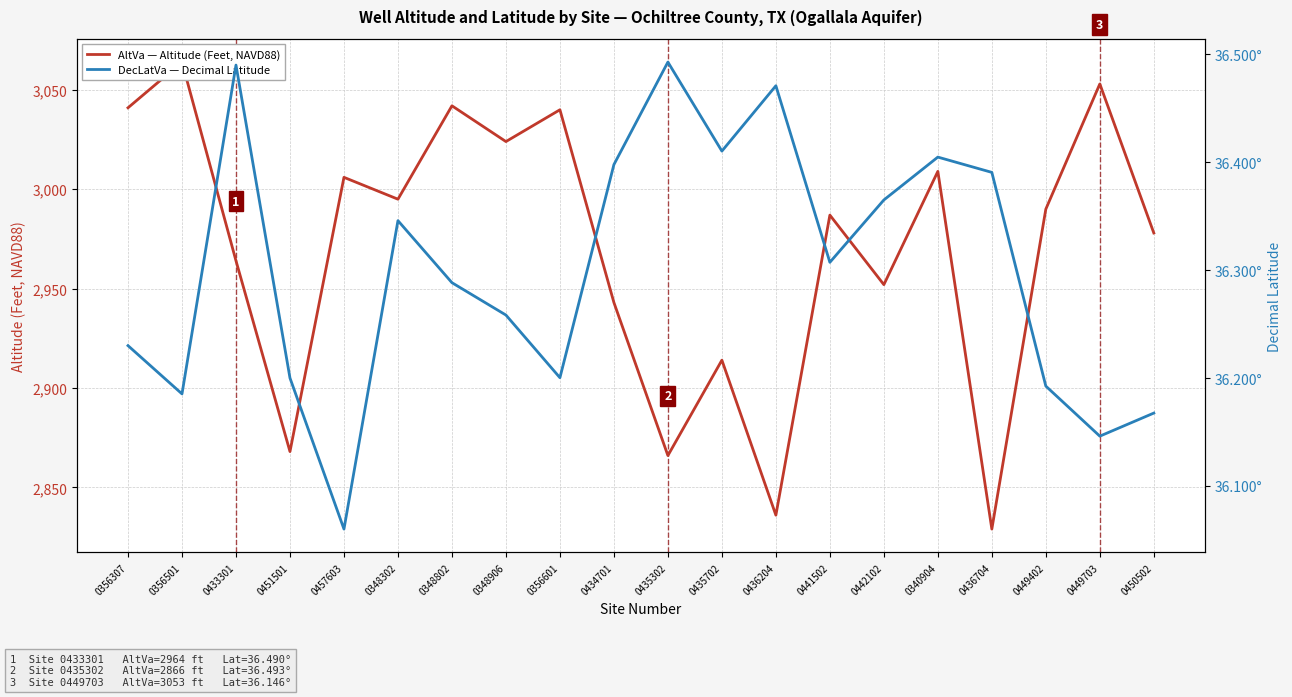

Which series has the widest spread of values?

AltVa — Altitude (Feet, NAVD88)